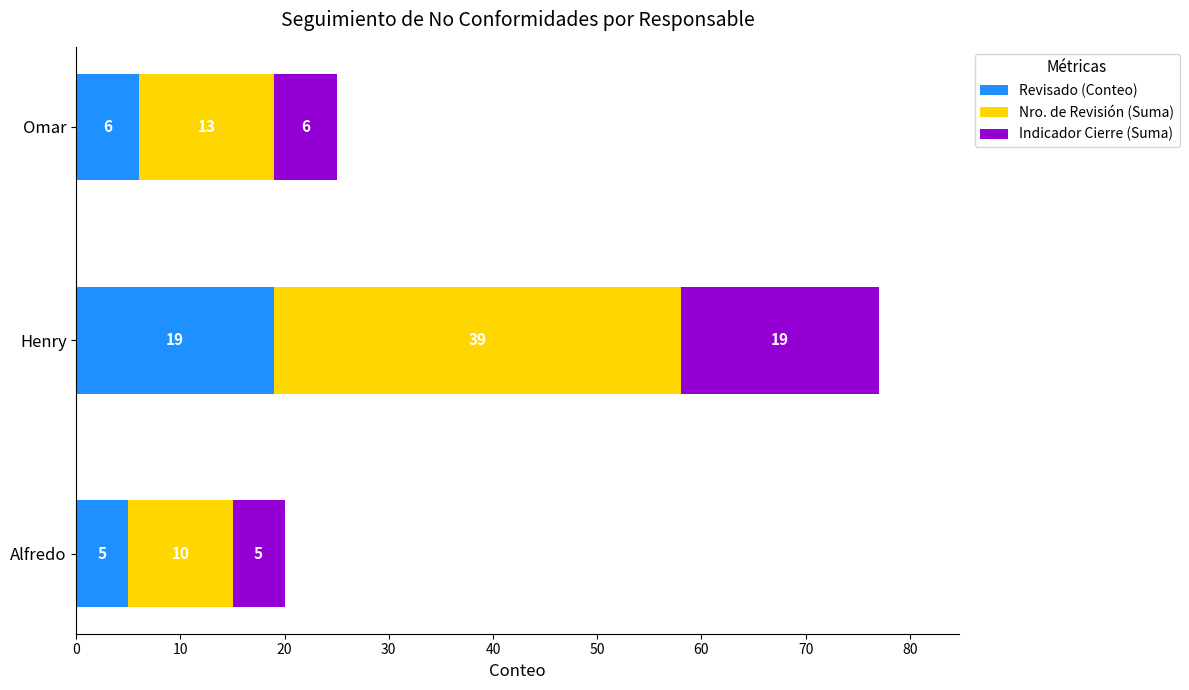

True or false: Revisado (Conteo) has a value of 6 at Omar.

True